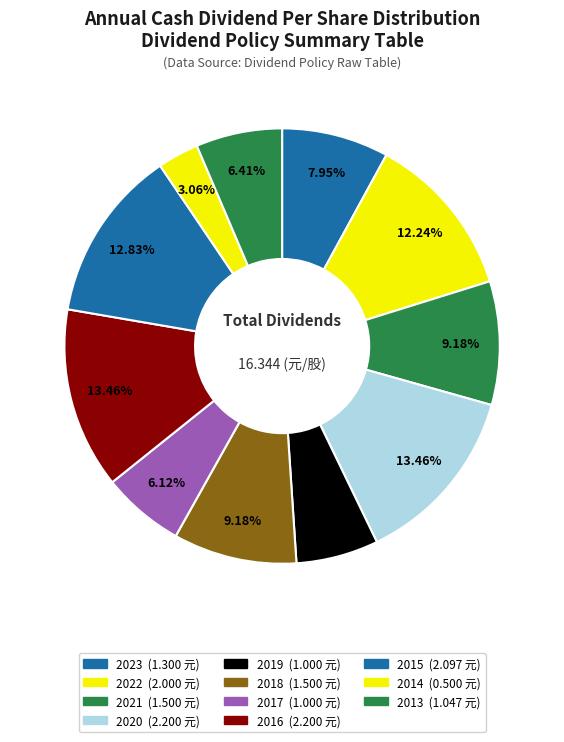

What is the smallest slice in the pie chart?

2014